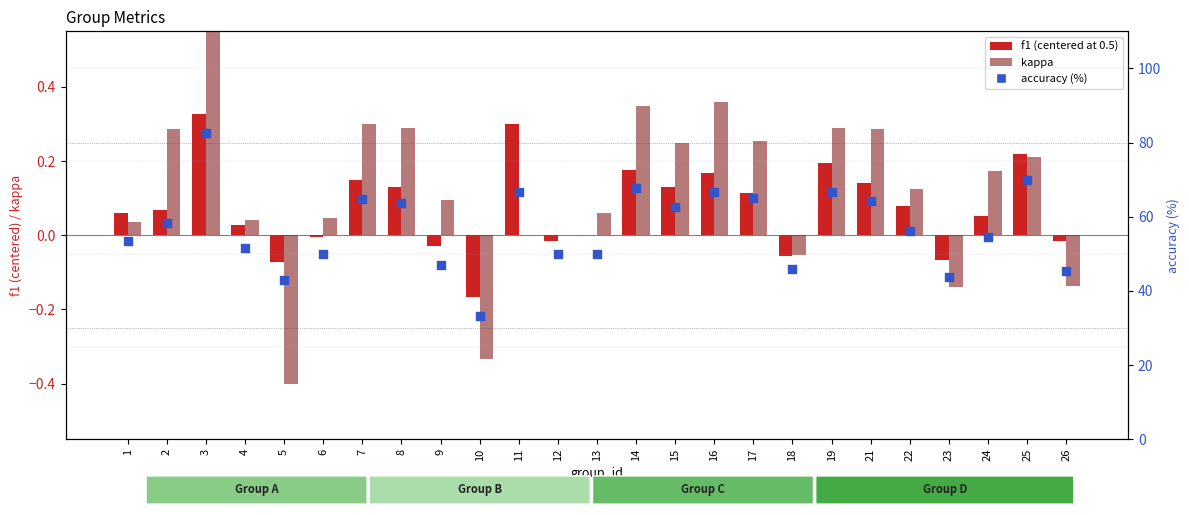

Which series reaches the maximum Y coordinate?

accuracy (%)